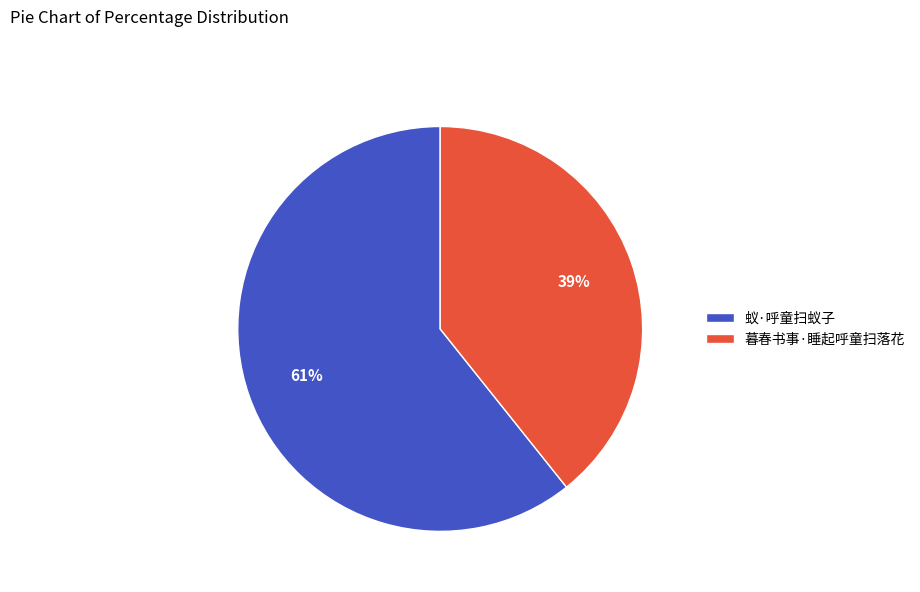

Which has a higher value, 蚁·呼童扫蚁子 or 暮春书事·睡起呼童扫落花?

蚁·呼童扫蚁子